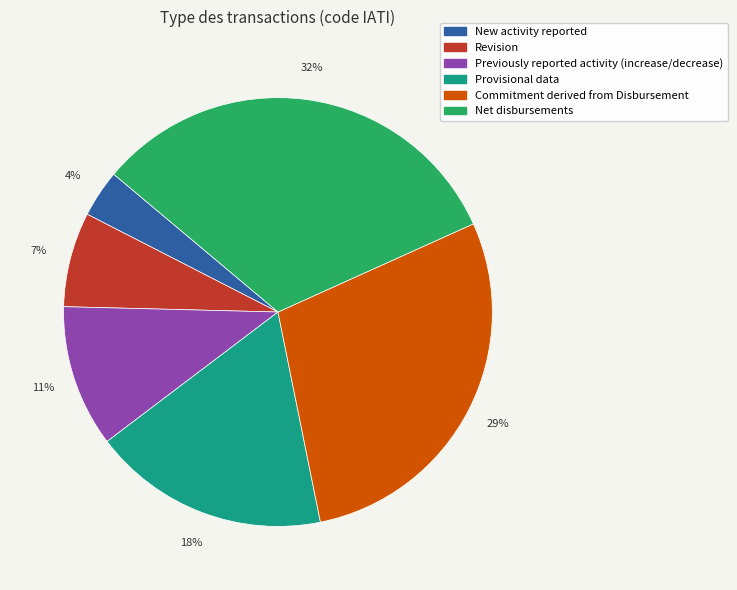

How many slices are in this pie chart?

6